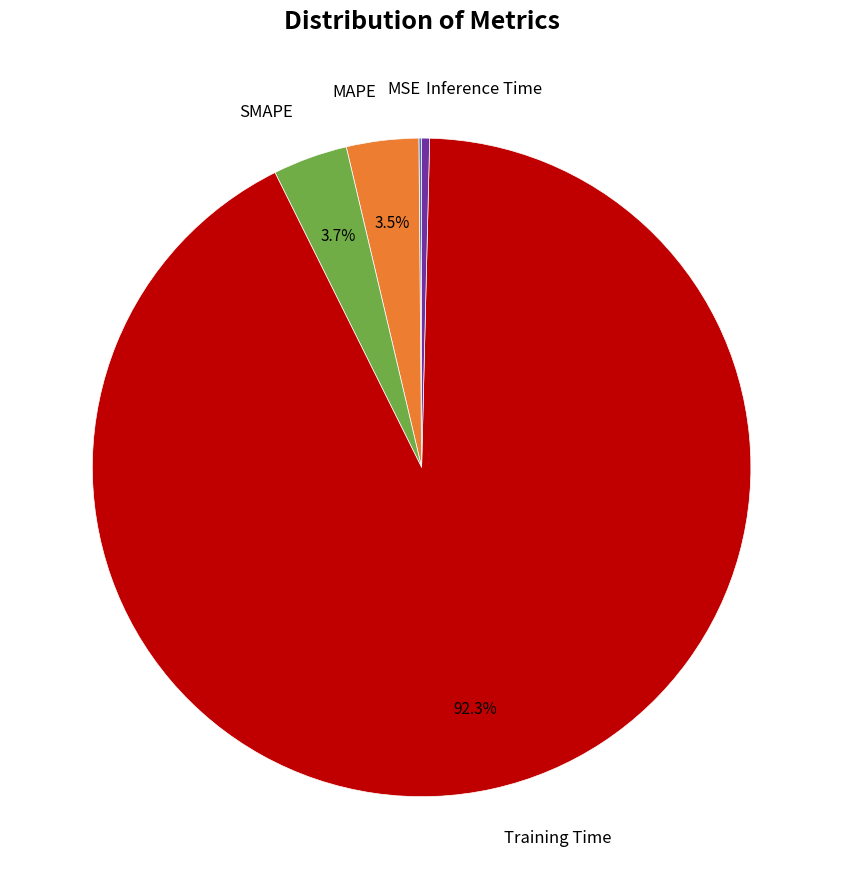

Is there a majority slice in this chart?

Yes